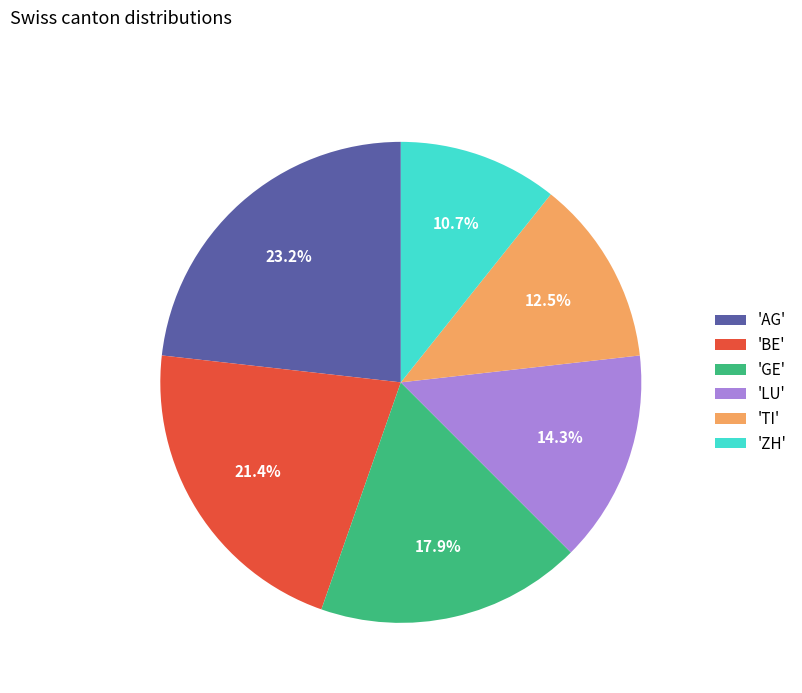

Is there a majority slice in this chart?

No